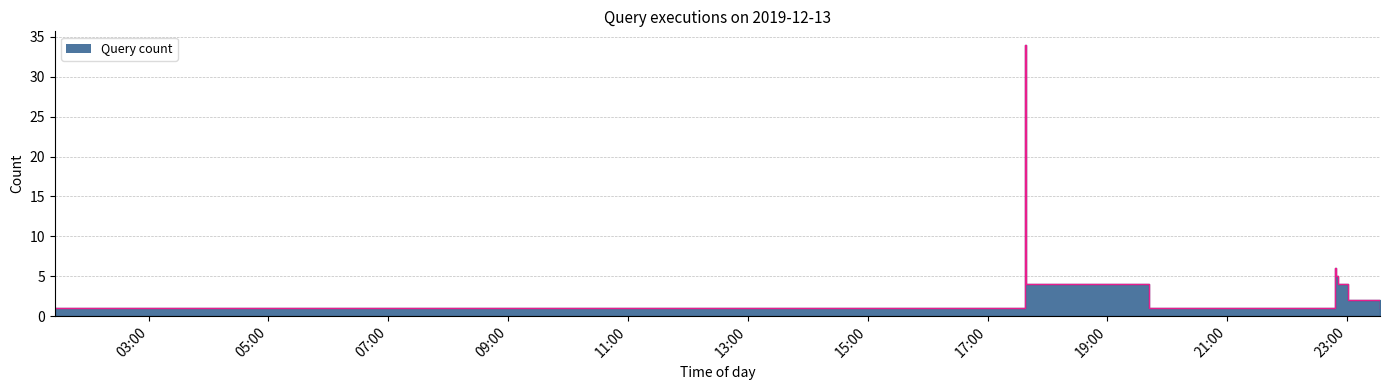

How many interior local peaks (higher than both neighbors) does the data have?

2